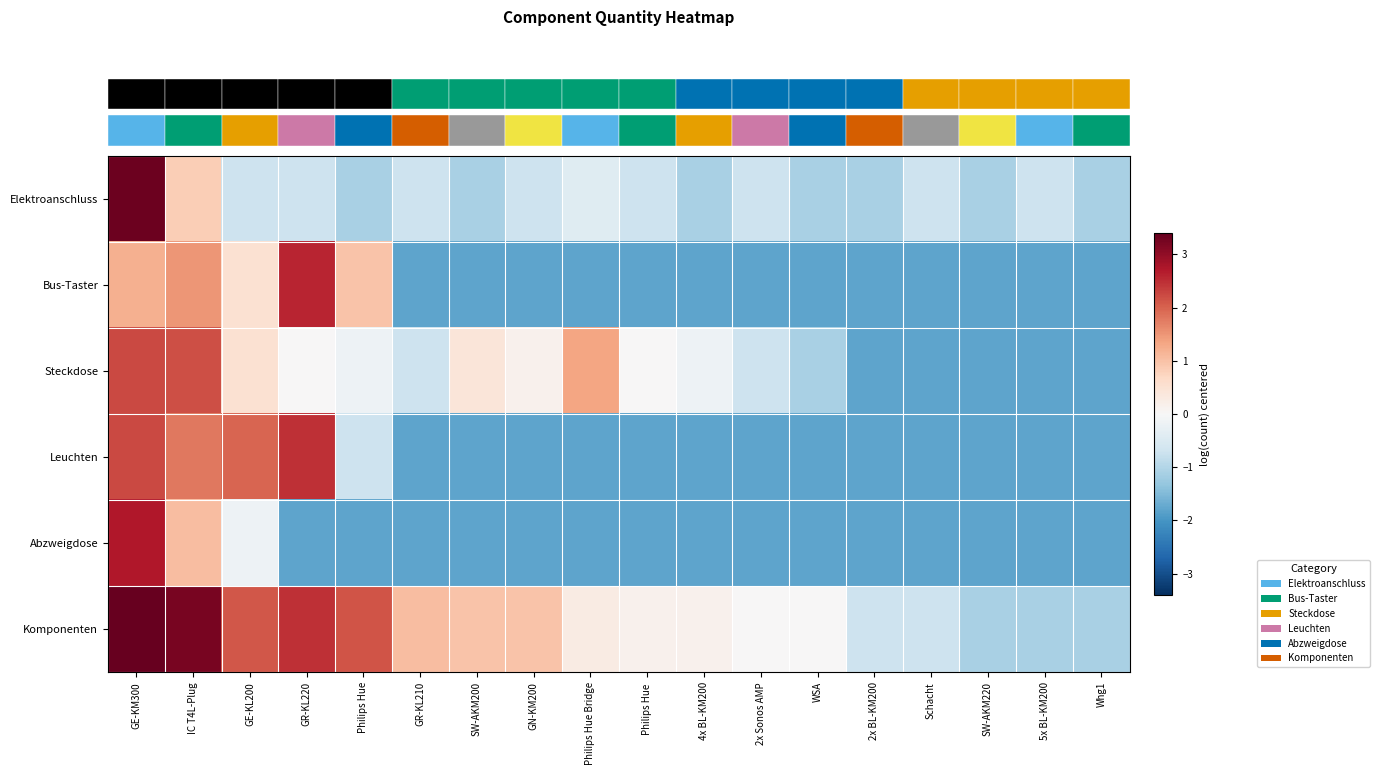

Reading left to right, transcribe all the data shown in this chart.

row_0: 3.3	0.8	-0.7	-0.7	-1.1	-0.7	-1.1	-0.7	-0.4	-0.7	-1.1	-0.7	-1.1	-1.1	-0.7	-1.1	-0.7	-1.1
row_1: 1.2	1.5	0.5	2.6	1.0	-1.8	-1.8	-1.8	-1.8	-1.8	-1.8	-1.8	-1.8	-1.8	-1.8	-1.8	-1.8	-1.8
row_2: 2.2	2.2	0.5	0.0	-0.2	-0.7	0.4	0.2	1.3	0.0	-0.2	-0.7	-1.1	-1.8	-1.8	-1.8	-1.8	-1.8
row_3: 2.2	1.8	2.0	2.5	-0.7	-1.8	-1.8	-1.8	-1.8	-1.8	-1.8	-1.8	-1.8	-1.8	-1.8	-1.8	-1.8	-1.8
row_4: 2.7	1.0	-0.2	-1.8	-1.8	-1.8	-1.8	-1.8	-1.8	-1.8	-1.8	-1.8	-1.8	-1.8	-1.8	-1.8	-1.8	-1.8
row_5: 3.4	3.2	2.1	2.5	2.1	1.0	1.0	1.0	0.3	0.2	0.2	0.0	0.0	-0.7	-0.7	-1.1	-1.1	-1.1